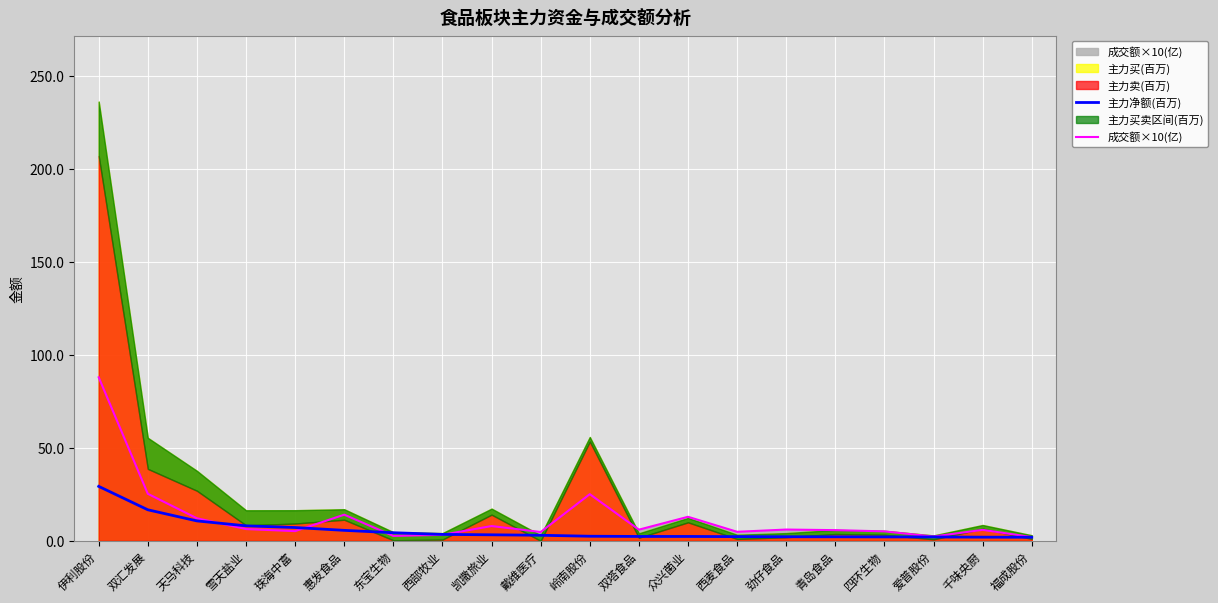

What is the highest value of the 成交额×10(亿) series?

88.0